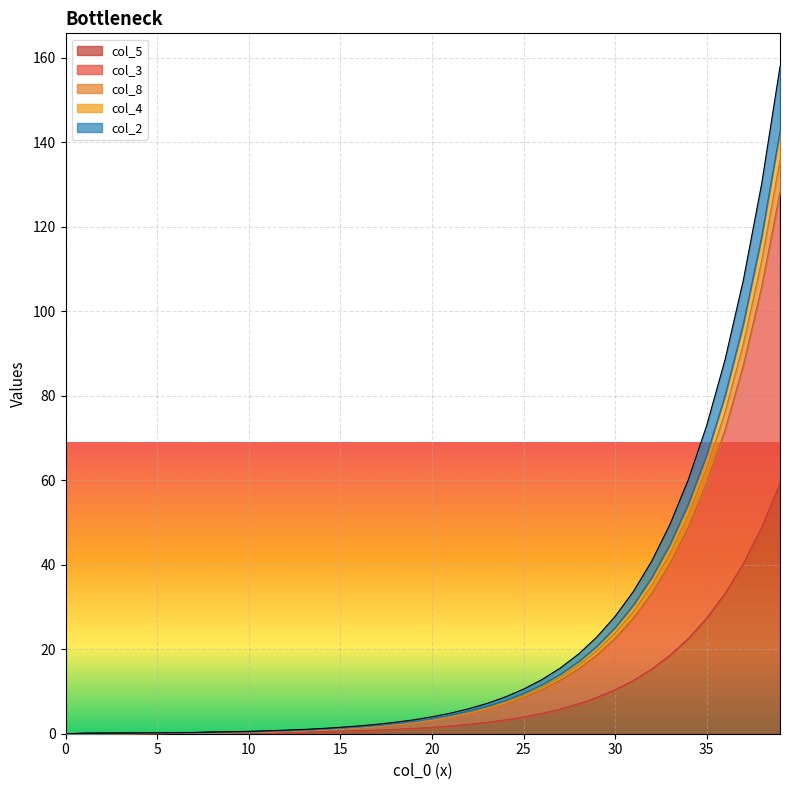

True or false: col_3 and col_4 cross at least once.

False